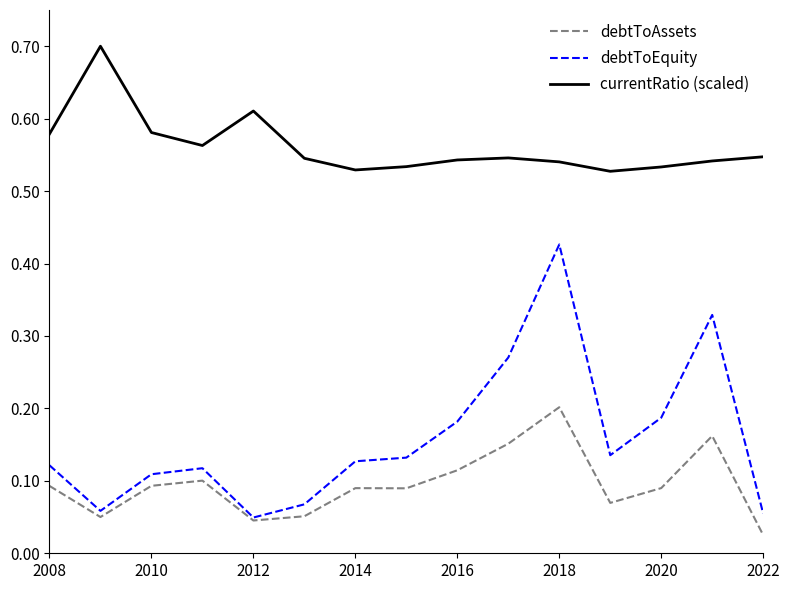

List the series in order of their peak value, highest first.

currentRatio (scaled), debtToEquity, debtToAssets